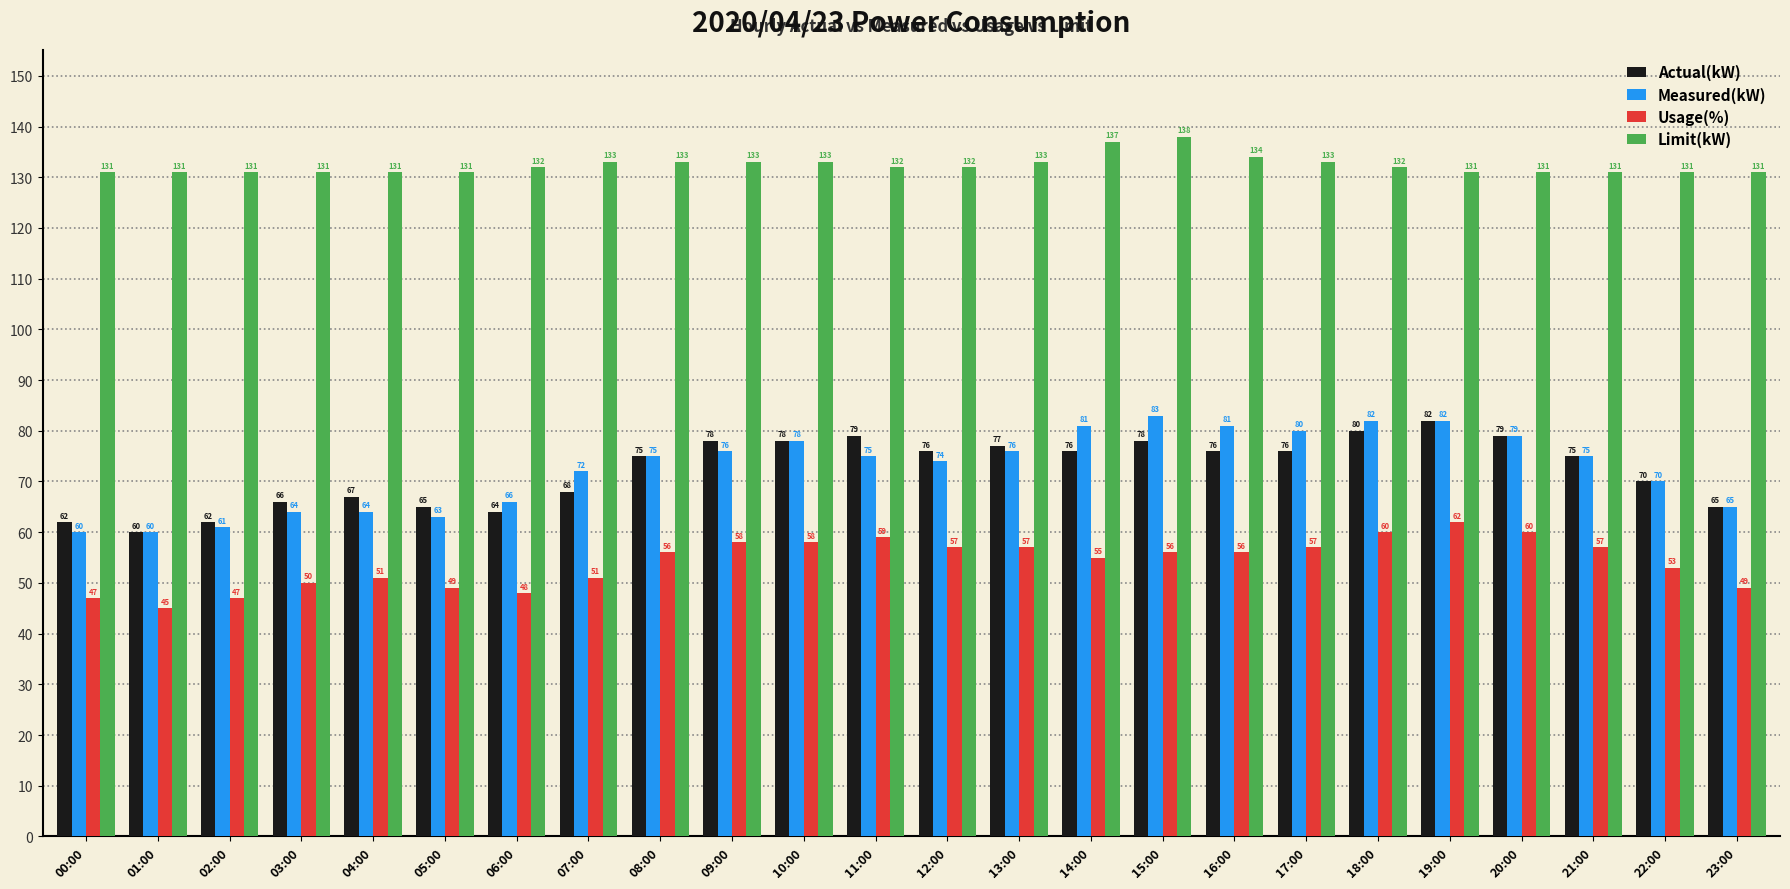

What is the value of the Limit(kW) bar at the 24th from the left?

131